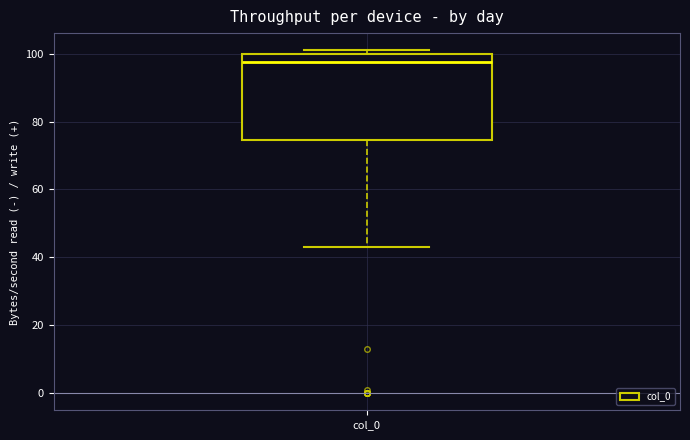

Read this box plot against the y-axis: the position of the median line, the range covered by the box, and the ends of both whiskers. The values are not printed on the chart, so give them approximately, as read against the axis.

median 98, box 74 to 100, whiskers 44 to 102